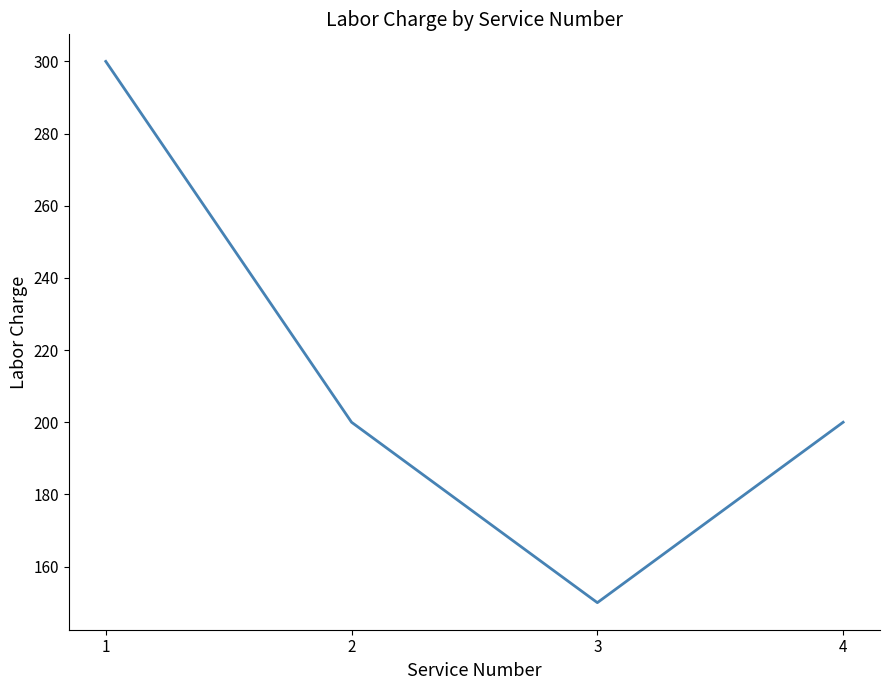

The chart shows a value of 328 at 4. True or false?

False